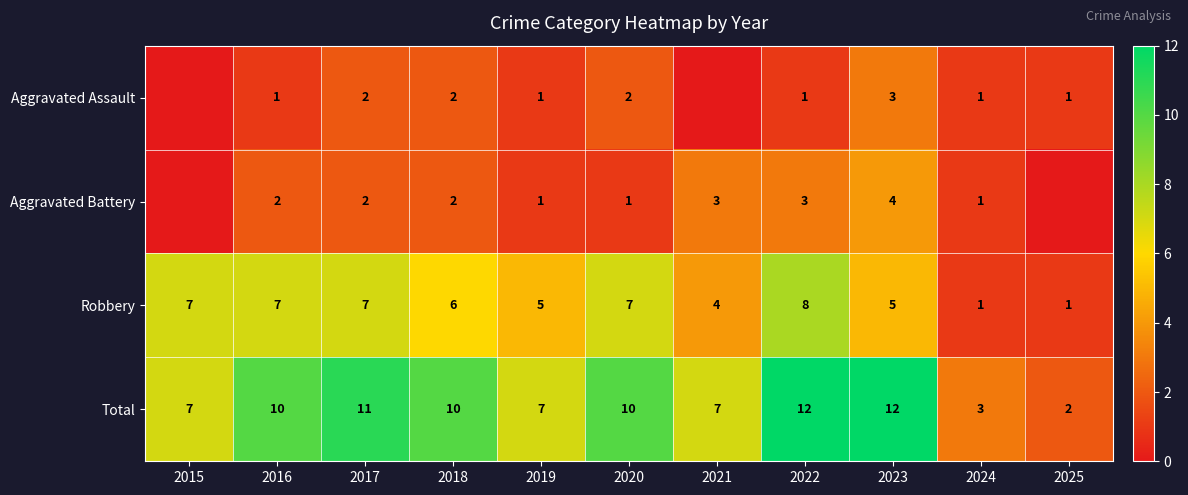

At which label does Total reach its minimum?

2025